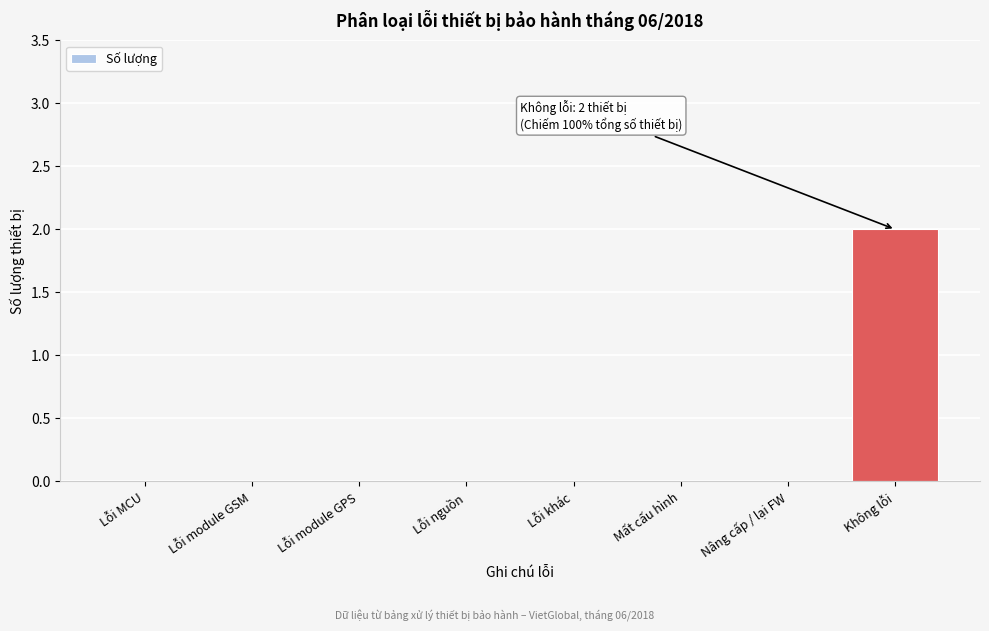

Reading left to right, what are all the values shown in this chart?

Lỗi MCU=0	Lỗi module GSM=0	Lỗi module GPS=0	Lỗi nguồn=0	Lỗi khác=0	Mất cấu hình=0	Nâng cấp / lại FW=0	Không lỗi=2